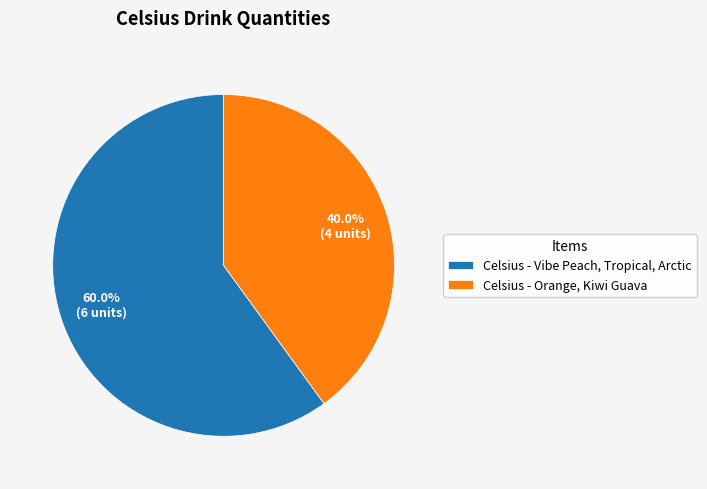

What is the total percentage of Celsius - Vibe Peach, Tropical, Arctic and Celsius - Orange, Kiwi Guava?

100.0%